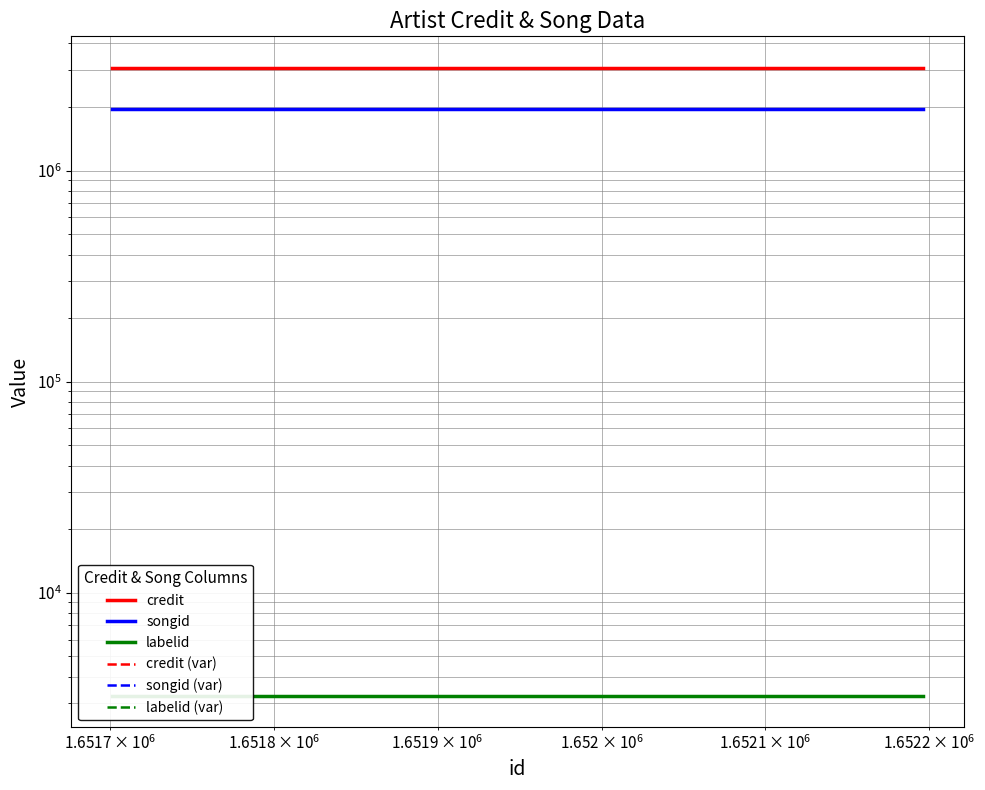

True or false: songid (var) has more than 0 interior local peaks.

False